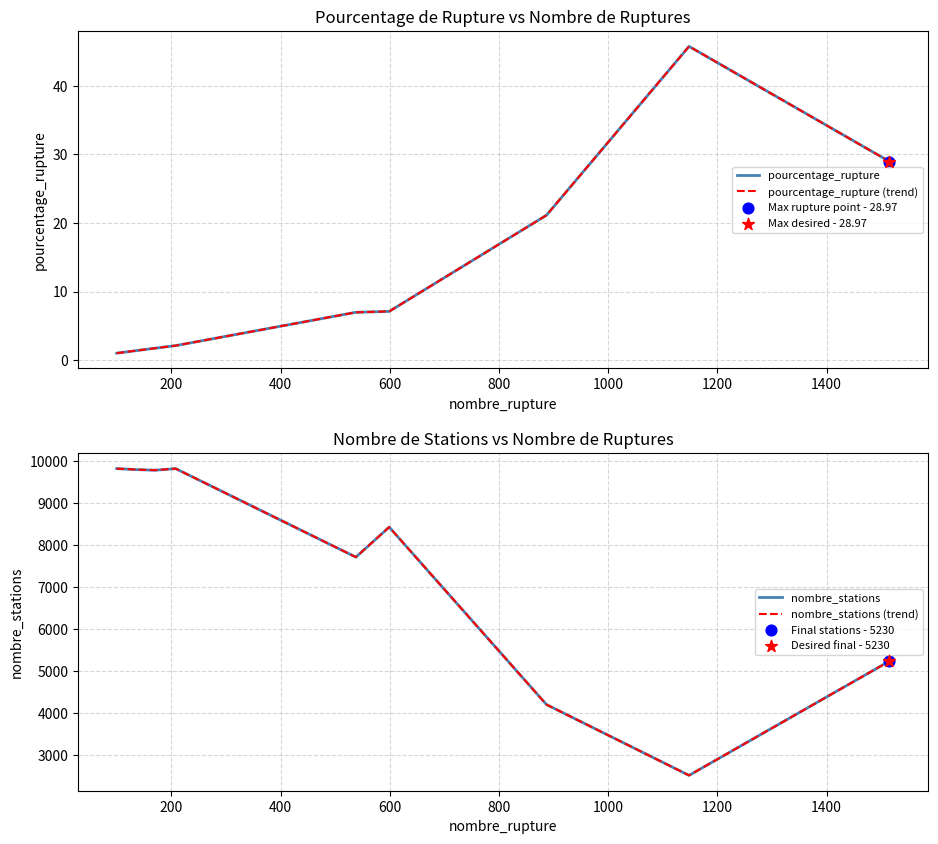

Which series has the largest total across all categories?

nombre_stations